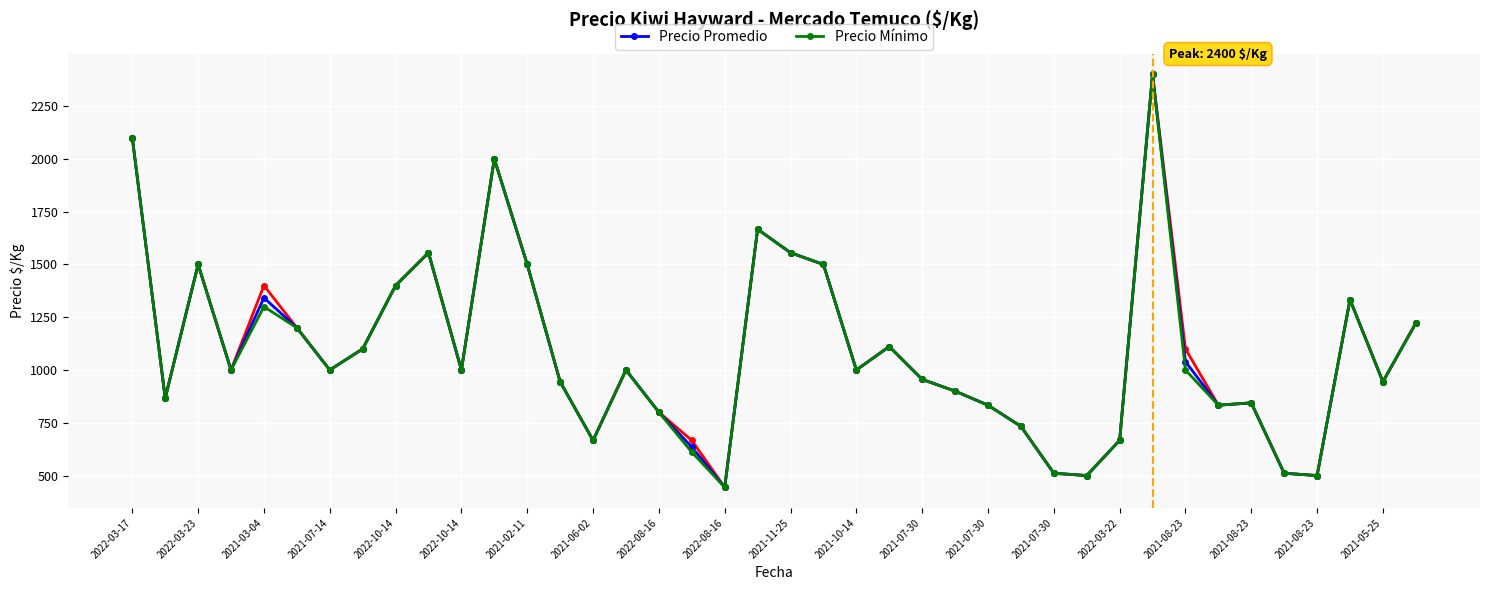

What is the minimum value shown in the chart?

444.4